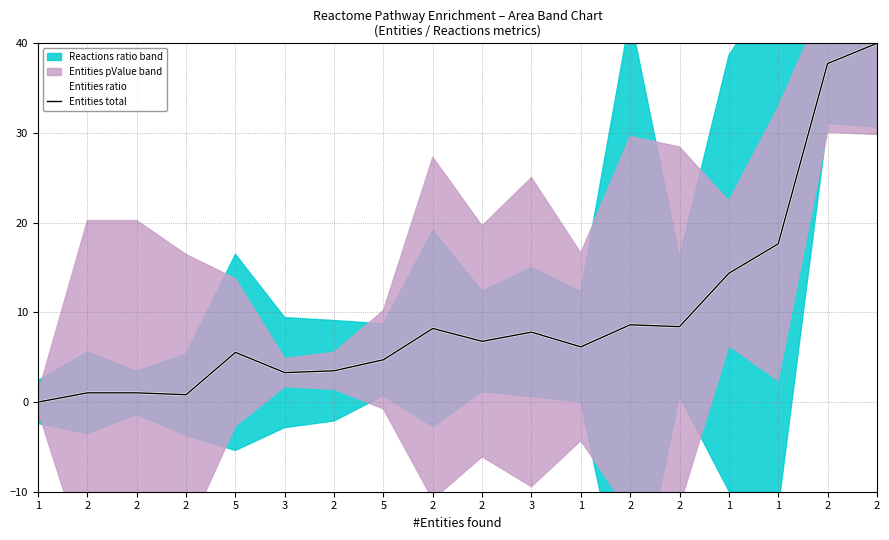

Where does the Entities ratio series first go above 6?

2